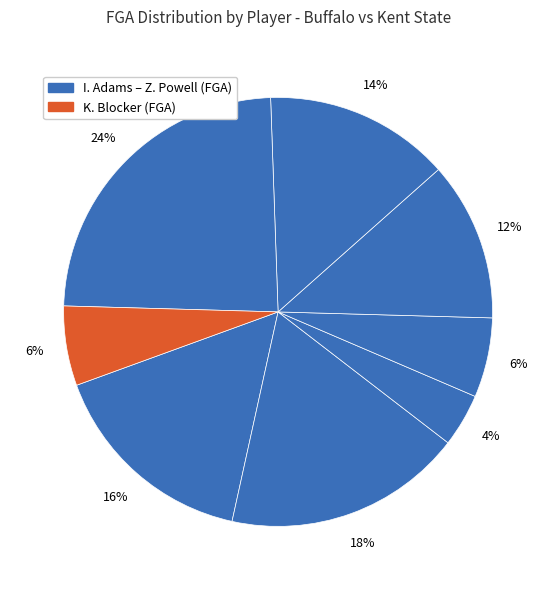

To the nearest percent, what is the average slice percentage?

12%